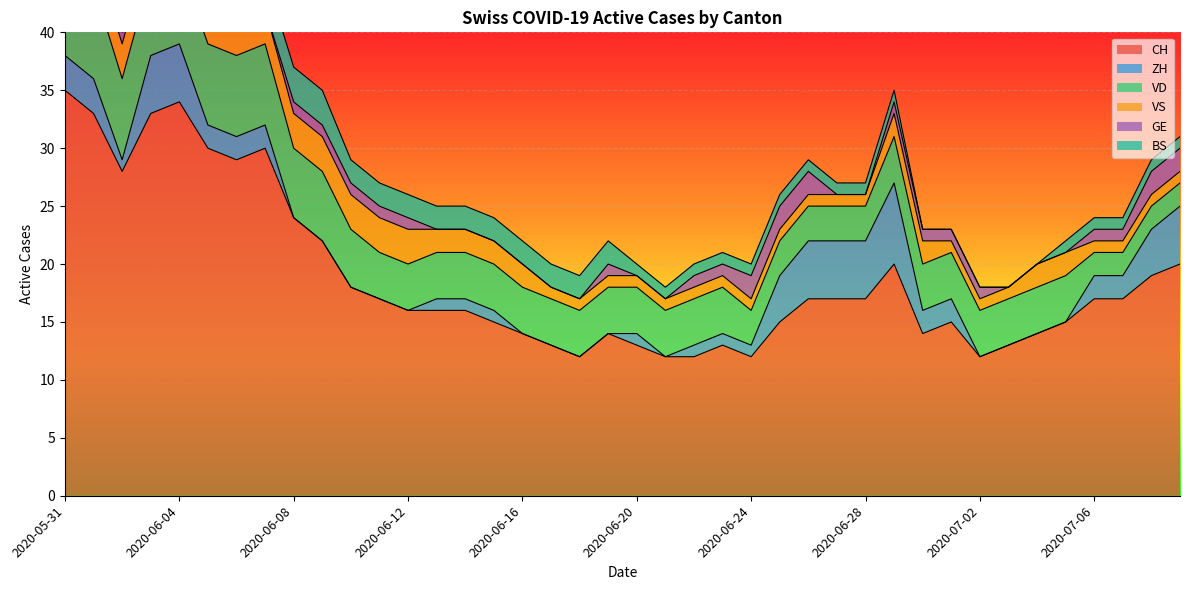

What is the maximum value shown in the chart?

35